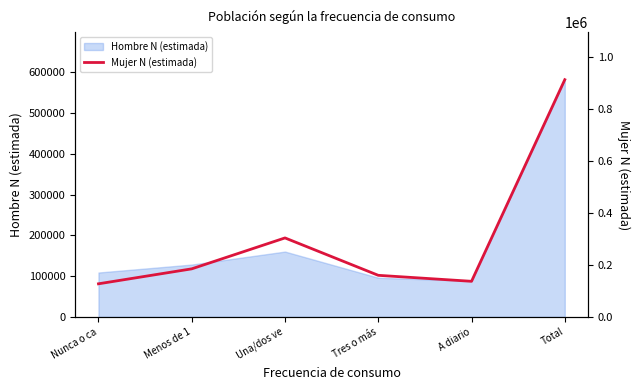

How many data points does each series have?

6